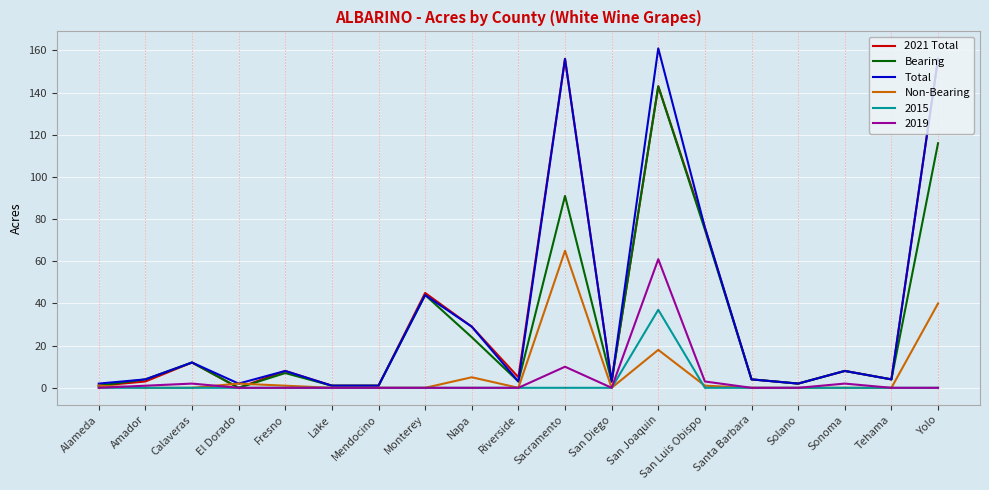

At which category does the chart reach its peak across all series?

San Joaquin